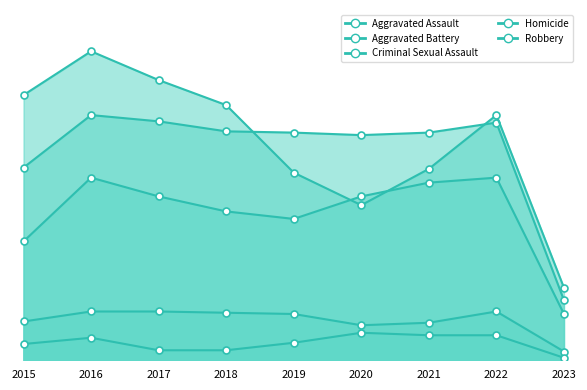

What is the spread (max minus min) of values at 2015?

199